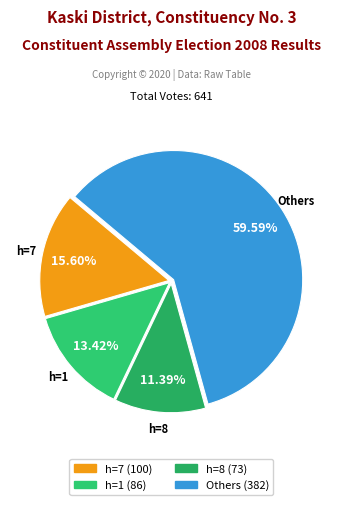

Is there any slice that represents more than half of the pie?

Yes